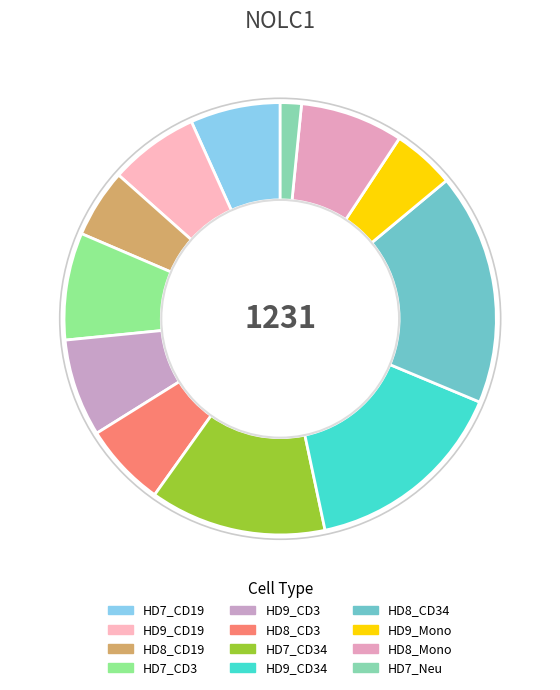

What is the smallest slice in the pie chart?

HD7_Neu